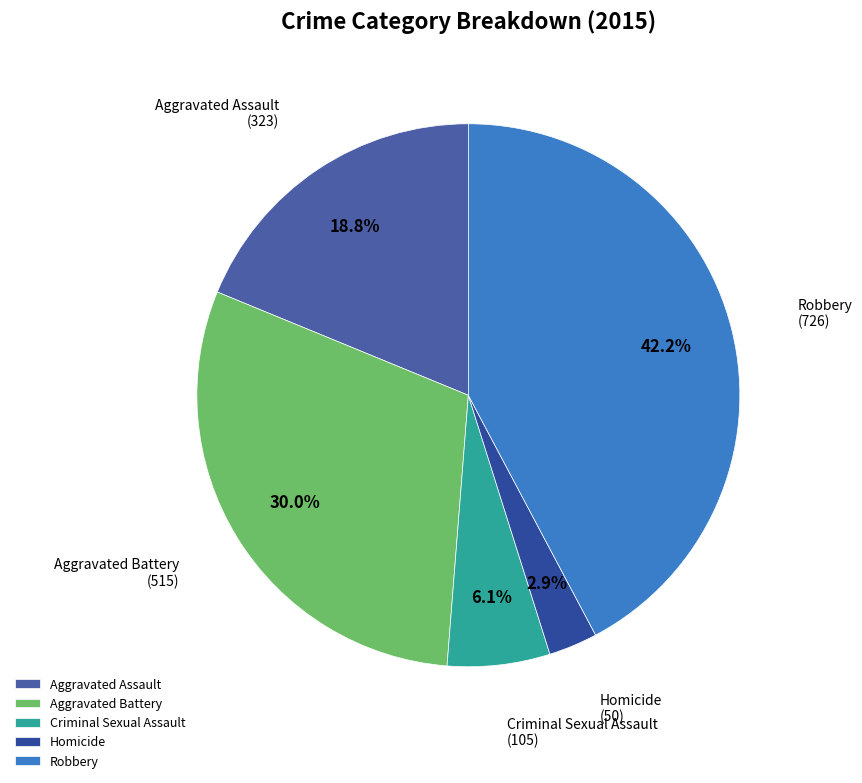

Does Aggravated Battery represent more than half of the total?

No